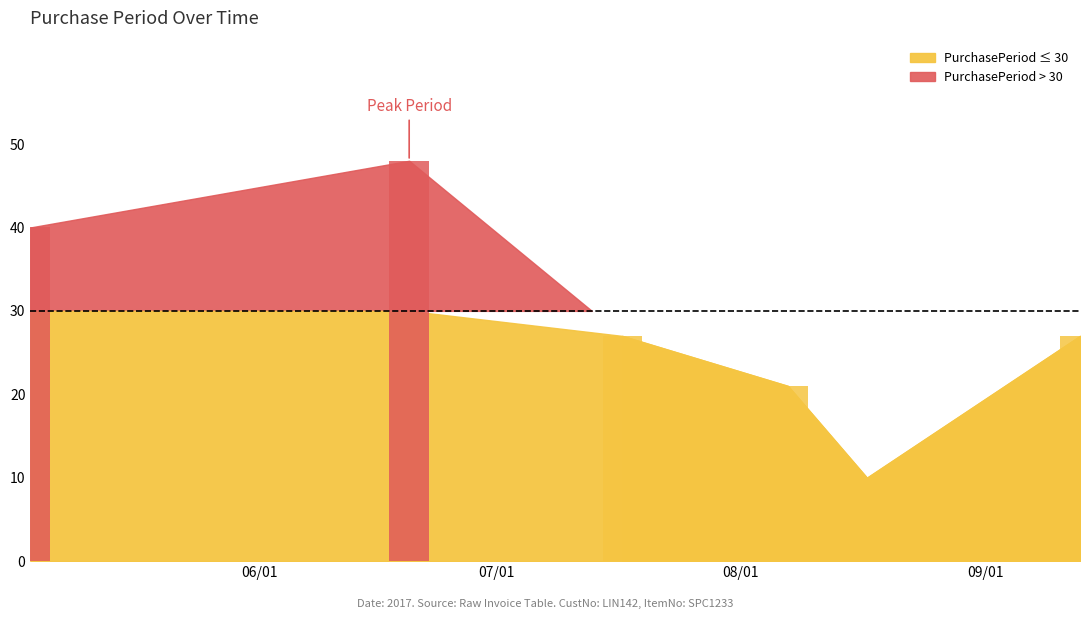

List the labels in order of value, smallest first.

2017-08-17, 2017-08-07, 2017-07-17, 2017-09-13, 2017-05-03, 2017-06-20